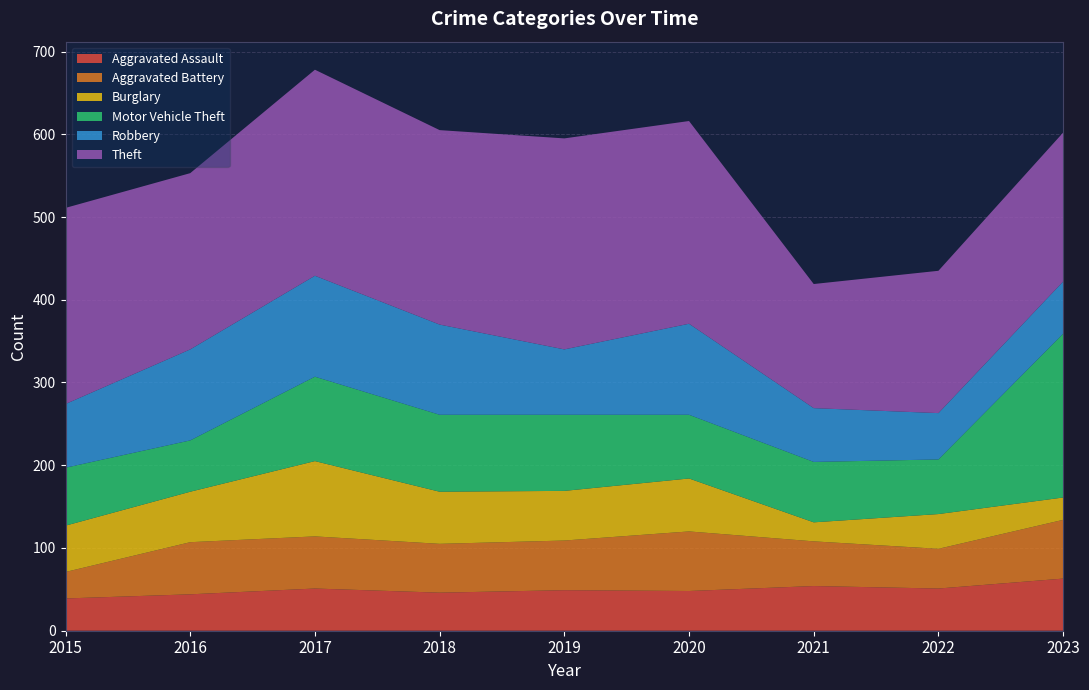

Reading left to right, transcribe all the data shown in this chart.

Aggravated Assault: 2015=39	2016=44	2017=51	2018=46	2019=49	2020=48	2021=54	2022=51	2023=63
Aggravated Battery: 2015=32	2016=63	2017=63	2018=59	2019=60	2020=72	2021=54	2022=48	2023=71
Burglary: 2015=56	2016=61	2017=91	2018=63	2019=60	2020=64	2021=23	2022=42	2023=27
Motor Vehicle Theft: 2015=70	2016=62	2017=102	2018=93	2019=92	2020=77	2021=73	2022=66	2023=198
Robbery: 2015=77	2016=110	2017=122	2018=109	2019=79	2020=110	2021=65	2022=56	2023=63
Theft: 2015=237	2016=213	2017=249	2018=235	2019=255	2020=245	2021=150	2022=172	2023=180